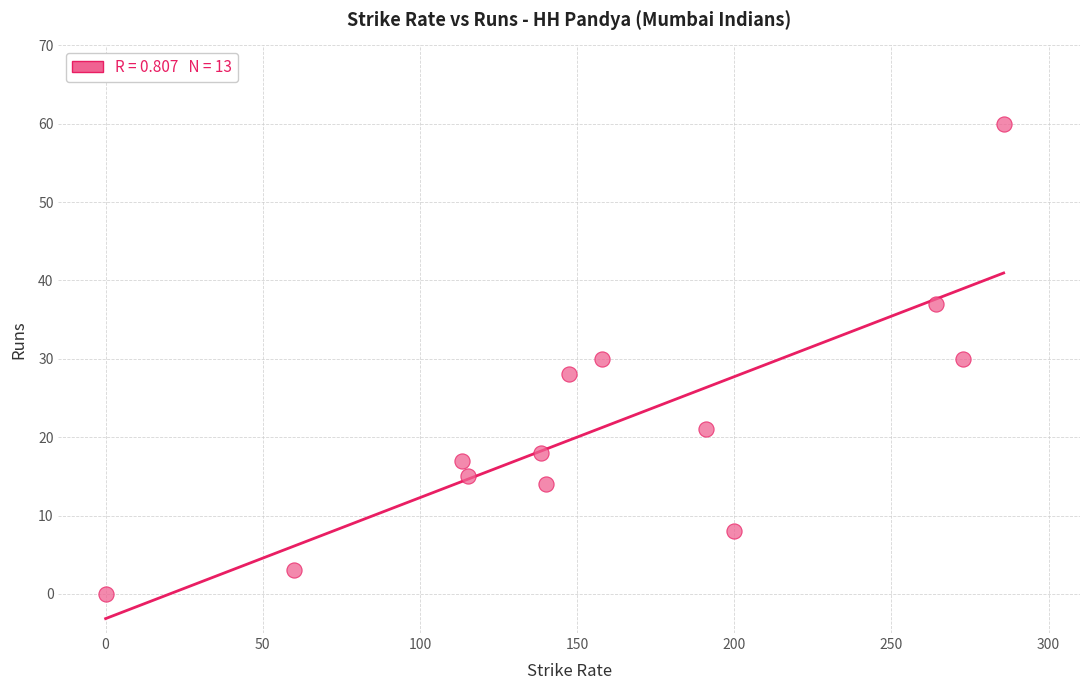

What is the range of Y values (max minus min)?

60